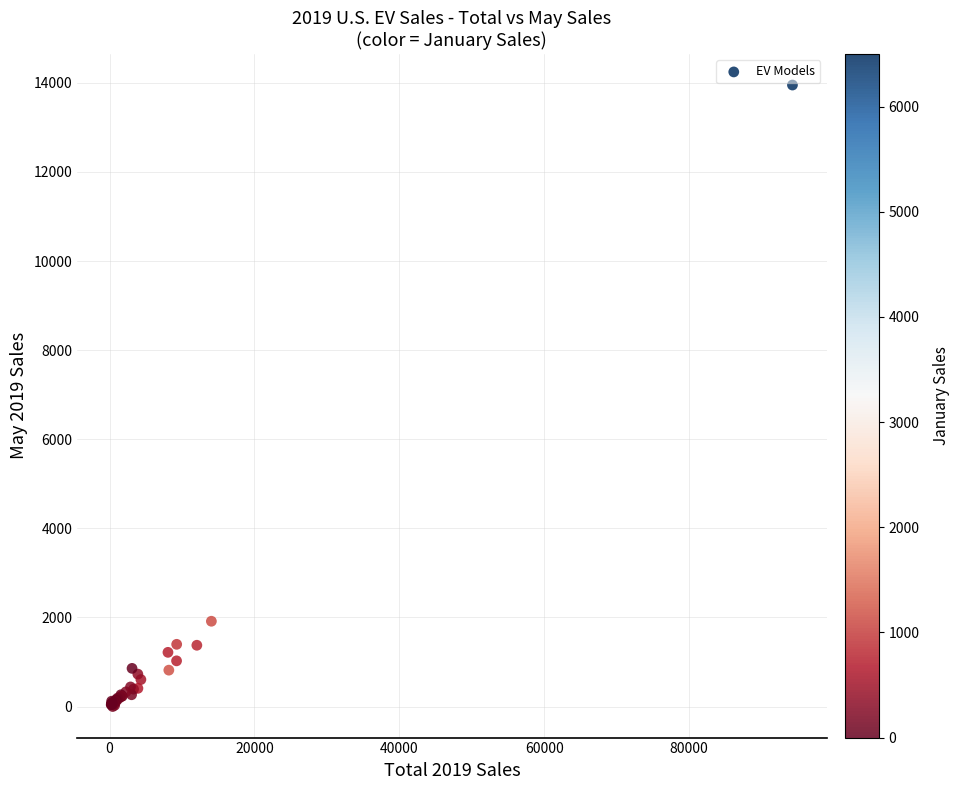

What Y value in the scatter plot is closest to 6975?

1914